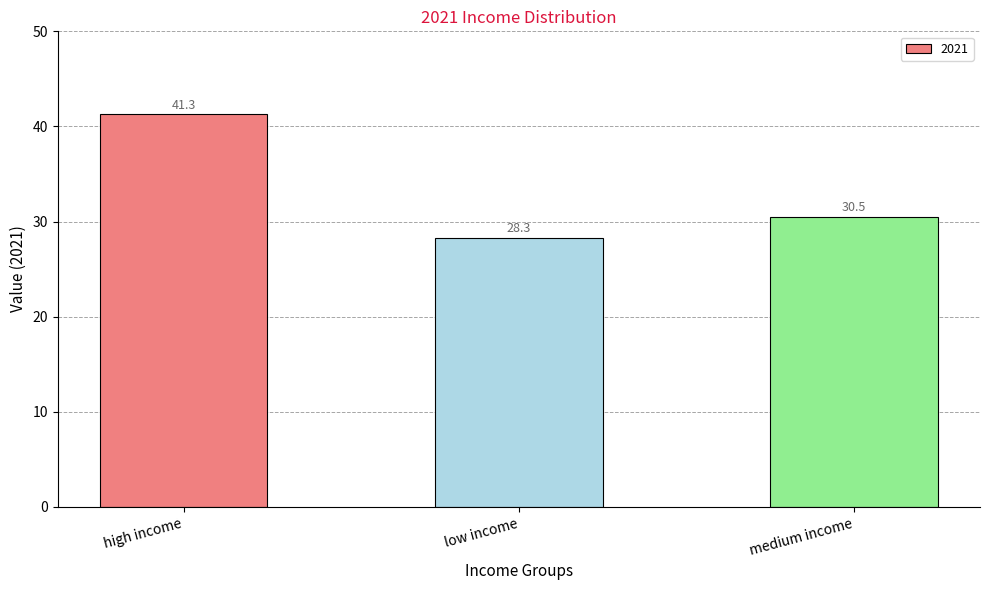

Rank the categories by value from highest to lowest.

high income, medium income, low income